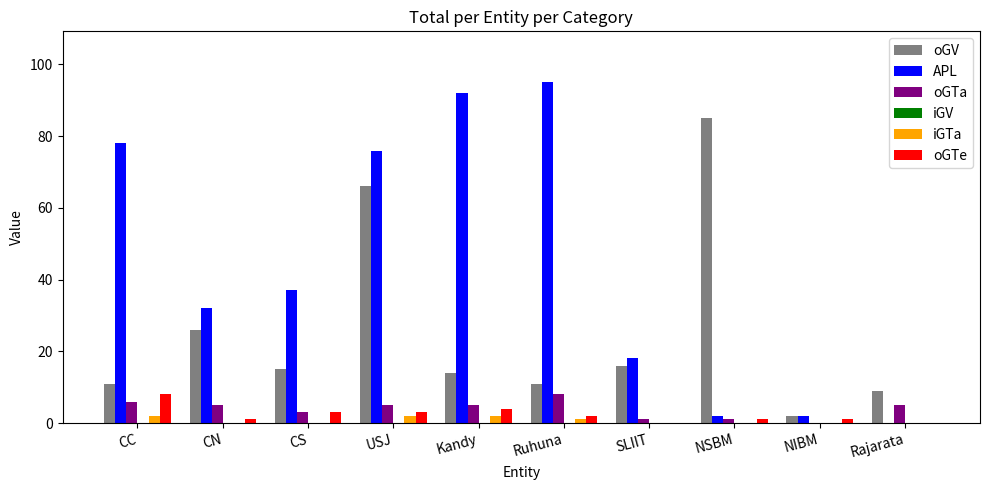

True or false: iGTa has a value of 0 at NSBM.

True